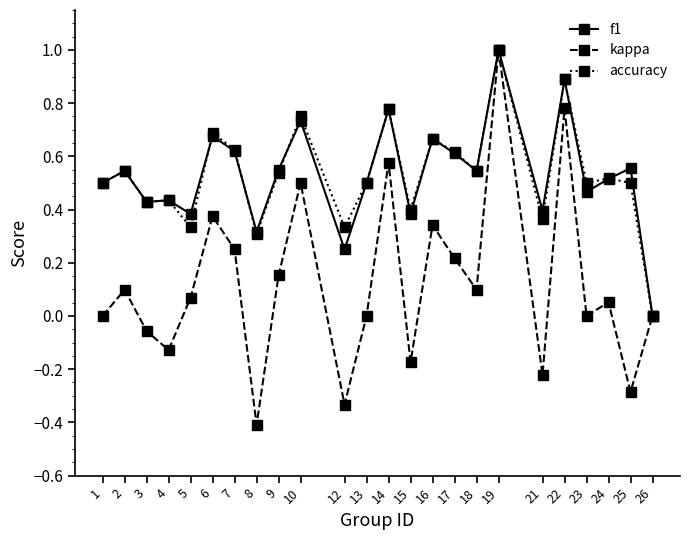

Which series has the largest range (max minus min)?

kappa